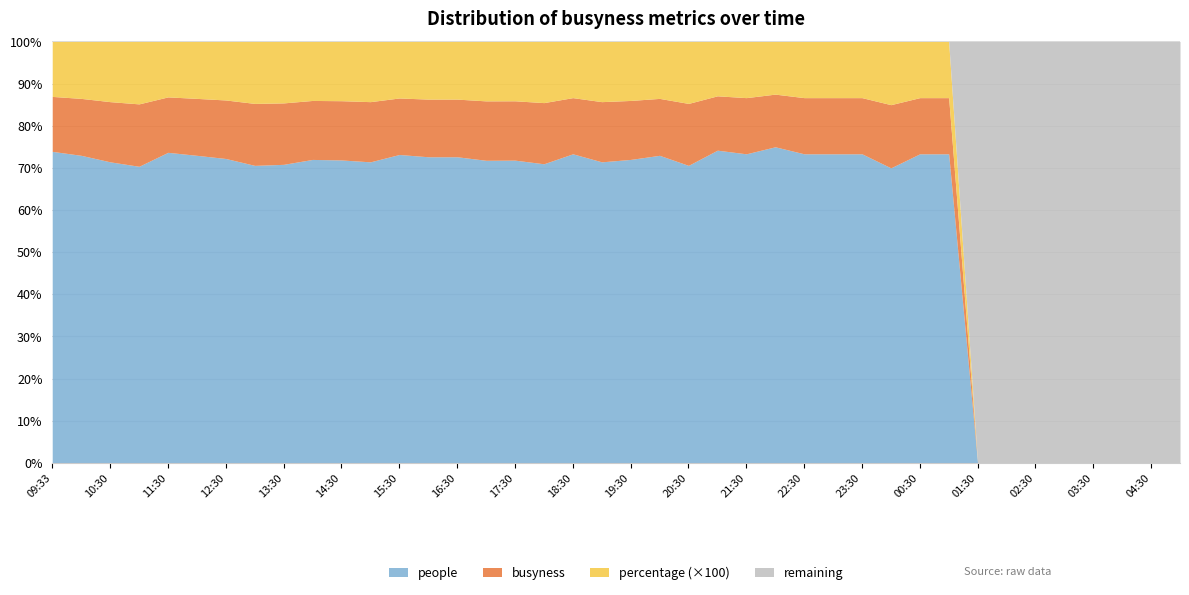

Does the chart display data point markers on the line(s)?

No